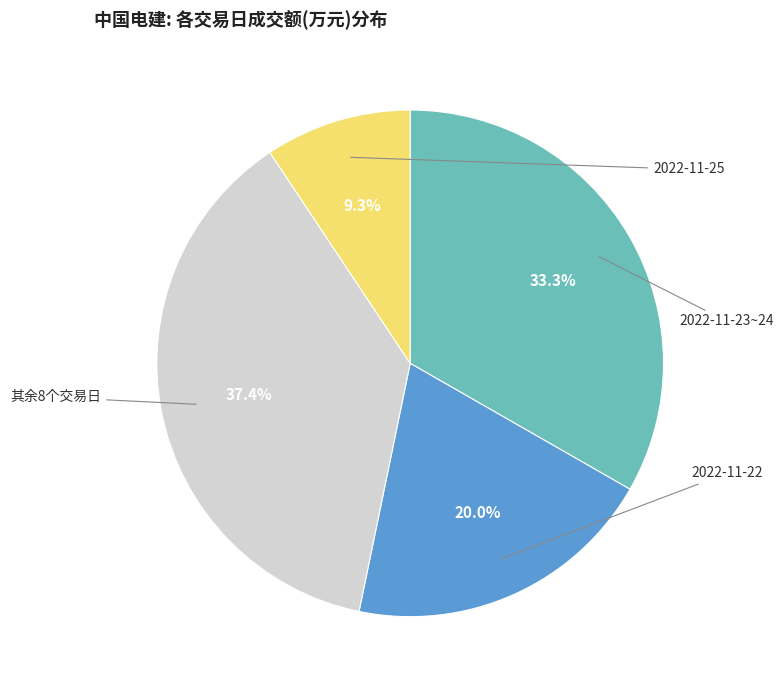

Does any single category account for the majority?

No